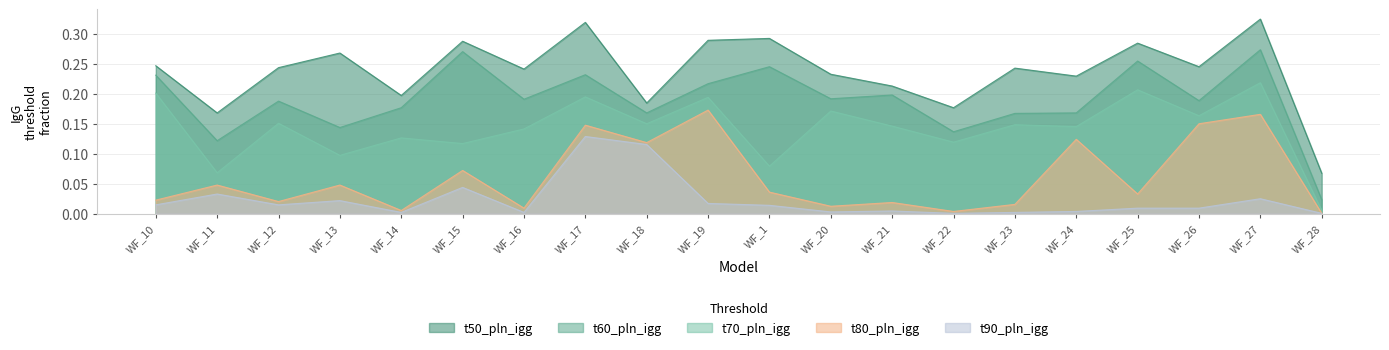

At which category does t70_pln_igg reach its first local peak?

WF_12